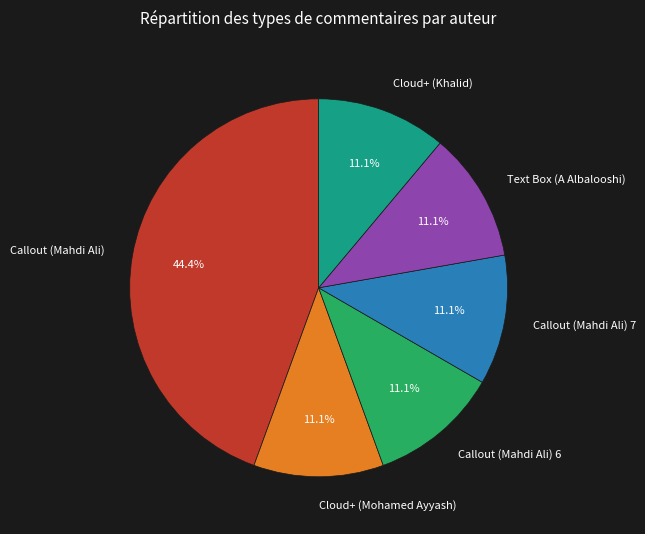

What percentage is the Cloud+ (Khalid) slice, to the nearest percent?

11%